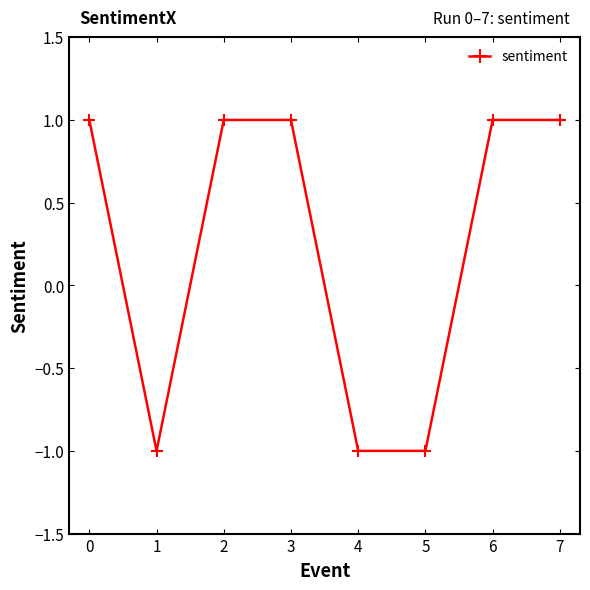

How many negative values are there?

3